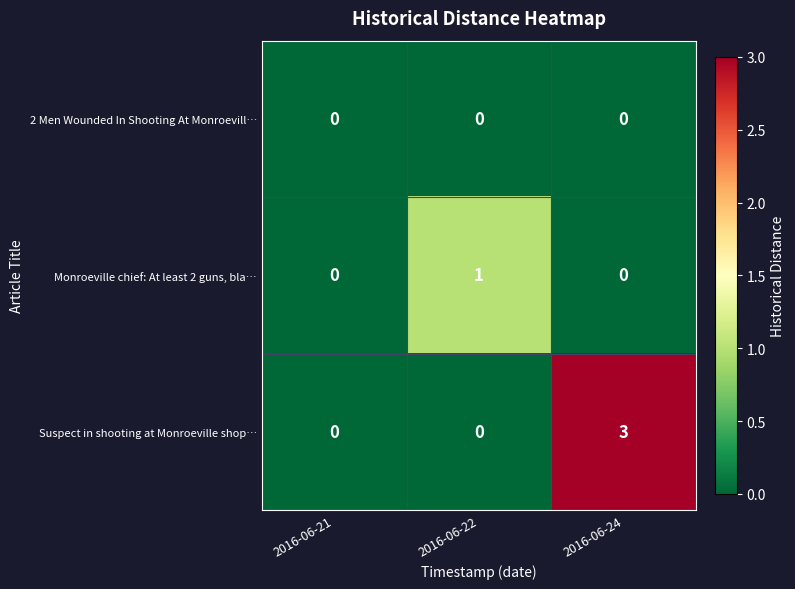

Count the number of categories in the chart.

3